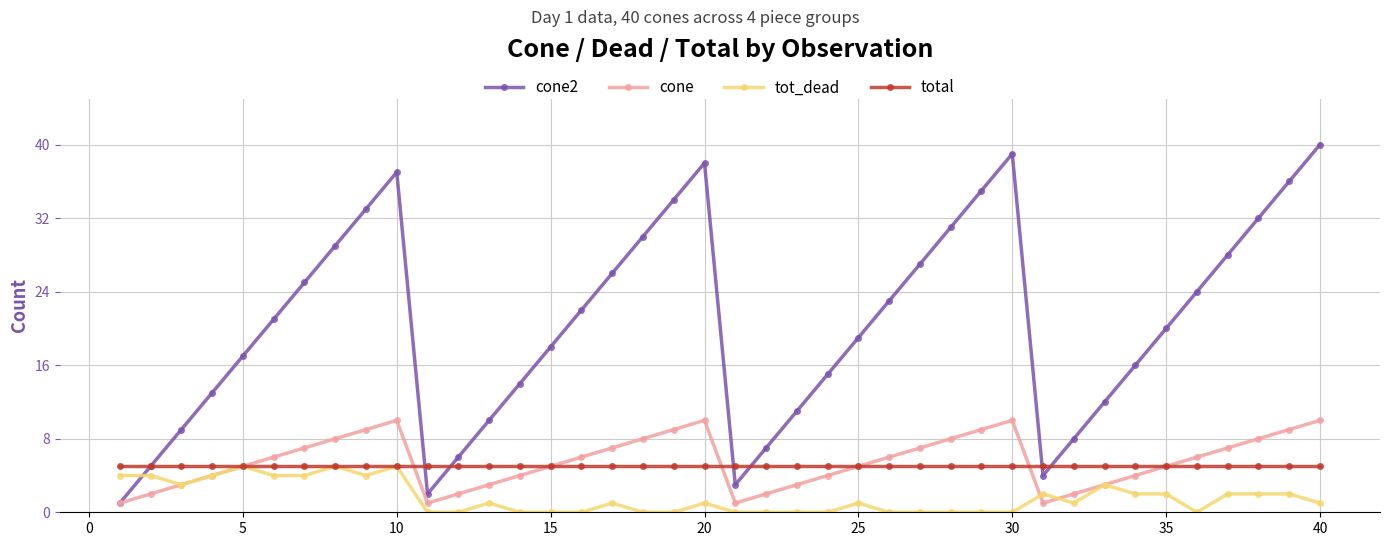

True or false: cone2 and tot_dead intersect in this chart.

True